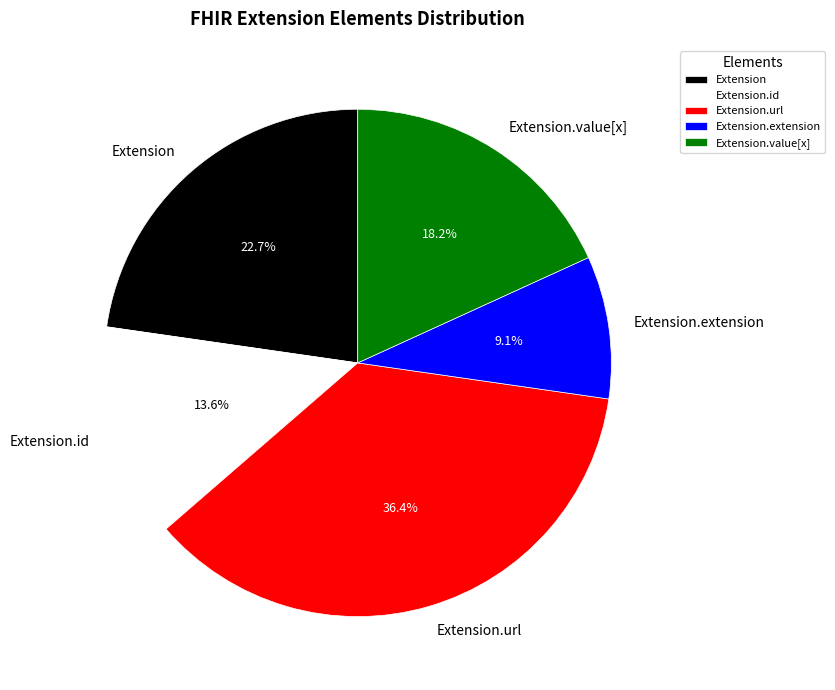

Between Extension.extension and Extension.url, which is larger?

Extension.url